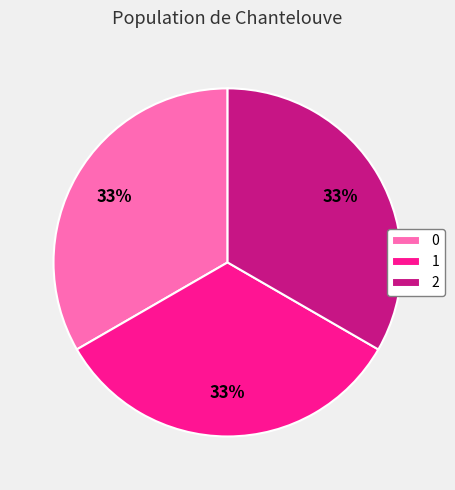

Is there a majority slice in this chart?

No